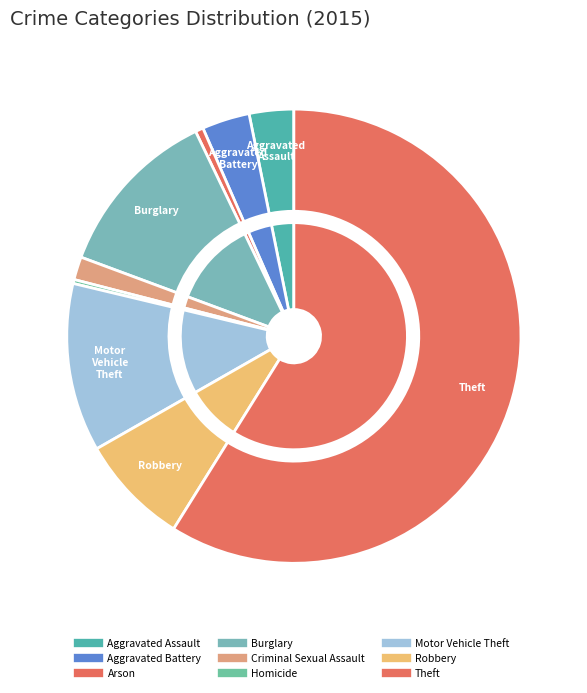

Which category has the smallest portion of the pie?

Homicide